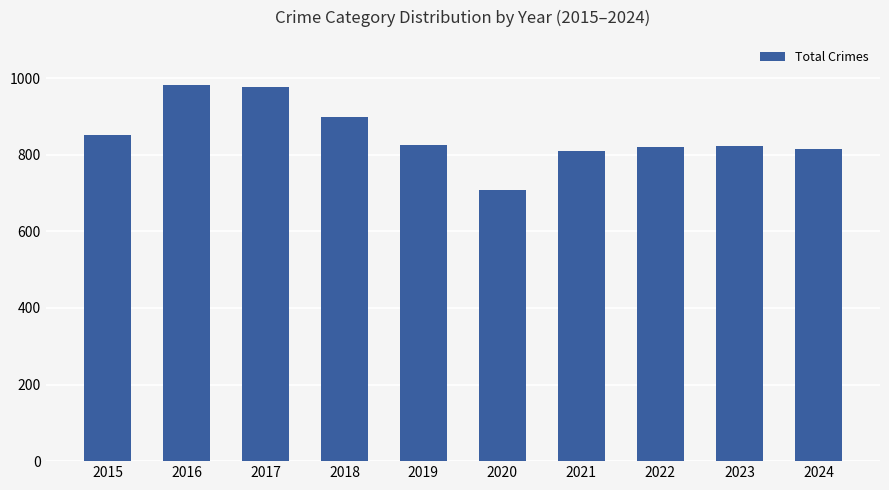

What is the value of the 2nd bar from the left?

983